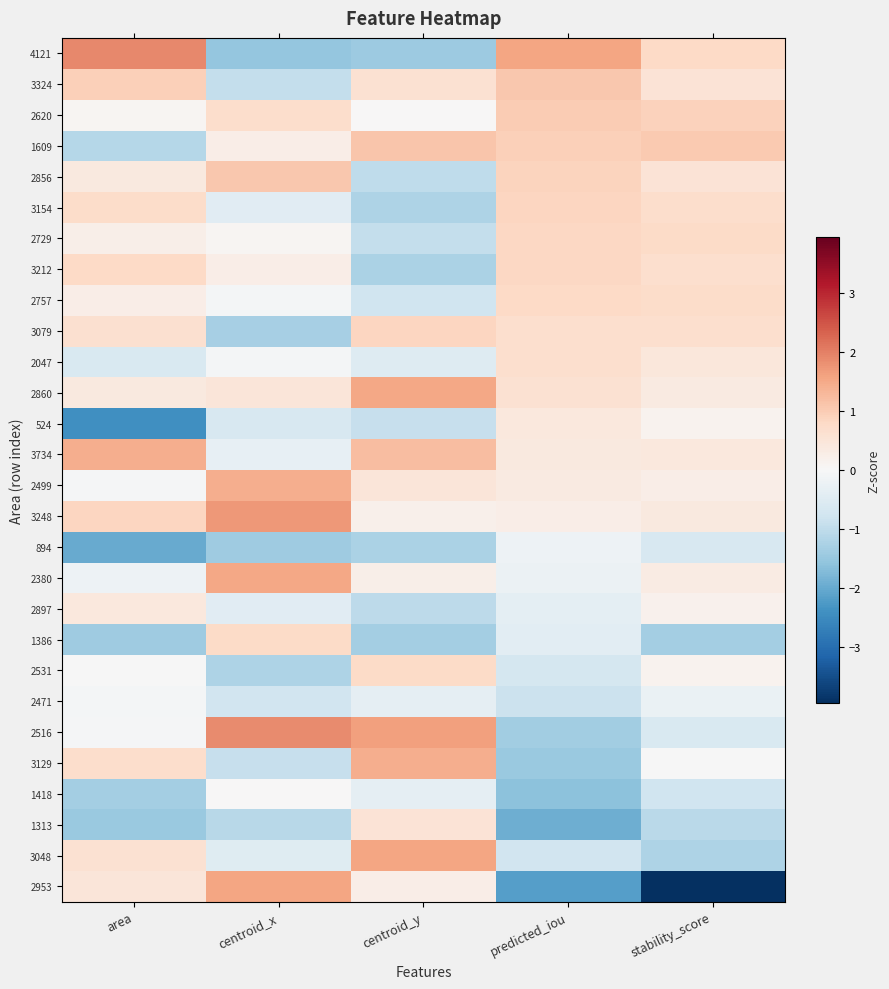

Reading left to right, list all the values displayed in this chart.

4121: area=1.9	centroid_x=-1.5	centroid_y=-1.4	predicted_iou=1.6	stability_score=0.8
3324: area=0.9	centroid_x=-0.9	centroid_y=0.6	predicted_iou=1.1	stability_score=0.5
2620: area=0.1	centroid_x=0.7	centroid_y=0.0	predicted_iou=1.0	stability_score=0.9
1609: area=-1.1	centroid_x=0.3	centroid_y=1.1	predicted_iou=0.9	stability_score=1.0
2856: area=0.4	centroid_x=1.1	centroid_y=-1.0	predicted_iou=0.9	stability_score=0.5
3154: area=0.7	centroid_x=-0.4	centroid_y=-1.2	predicted_iou=0.9	stability_score=0.7
2729: area=0.2	centroid_x=0.1	centroid_y=-1.0	predicted_iou=0.8	stability_score=0.8
3212: area=0.8	centroid_x=0.3	centroid_y=-1.3	predicted_iou=0.8	stability_score=0.7
2757: area=0.3	centroid_x=-0.1	centroid_y=-0.8	predicted_iou=0.8	stability_score=0.7
3079: area=0.6	centroid_x=-1.3	centroid_y=0.8	predicted_iou=0.7	stability_score=0.7
2047: area=-0.6	centroid_x=-0.1	centroid_y=-0.5	predicted_iou=0.7	stability_score=0.4
2860: area=0.4	centroid_x=0.5	centroid_y=1.5	predicted_iou=0.6	stability_score=0.4
524: area=-2.4	centroid_x=-0.6	centroid_y=-0.9	predicted_iou=0.4	stability_score=0.1
3734: area=1.4	centroid_x=-0.3	centroid_y=1.2	predicted_iou=0.4	stability_score=0.4
2499: area=-0.1	centroid_x=1.4	centroid_y=0.5	predicted_iou=0.3	stability_score=0.3
3248: area=0.8	centroid_x=1.7	centroid_y=0.2	predicted_iou=0.3	stability_score=0.4
894: area=-2.0	centroid_x=-1.4	centroid_y=-1.2	predicted_iou=-0.2	stability_score=-0.6
2380: area=-0.2	centroid_x=1.5	centroid_y=0.2	predicted_iou=-0.2	stability_score=0.3
2897: area=0.4	centroid_x=-0.4	centroid_y=-1.0	predicted_iou=-0.4	stability_score=0.2
1386: area=-1.4	centroid_x=0.8	centroid_y=-1.3	predicted_iou=-0.4	stability_score=-1.3
2531: area=-0.0	centroid_x=-1.2	centroid_y=0.8	predicted_iou=-0.7	stability_score=0.1
2471: area=-0.1	centroid_x=-0.8	centroid_y=-0.3	predicted_iou=-0.9	stability_score=-0.3
2516: area=-0.0	centroid_x=1.9	centroid_y=1.6	predicted_iou=-1.4	stability_score=-0.6
3129: area=0.7	centroid_x=-0.9	centroid_y=1.4	predicted_iou=-1.5	stability_score=-0.0
1418: area=-1.4	centroid_x=0.0	centroid_y=-0.4	predicted_iou=-1.6	stability_score=-0.8
1313: area=-1.5	centroid_x=-1.1	centroid_y=0.5	predicted_iou=-1.9	stability_score=-1.1
3048: area=0.6	centroid_x=-0.5	centroid_y=1.6	predicted_iou=-0.8	stability_score=-1.2
2953: area=0.5	centroid_x=1.6	centroid_y=0.2	predicted_iou=-2.2	stability_score=-4.0